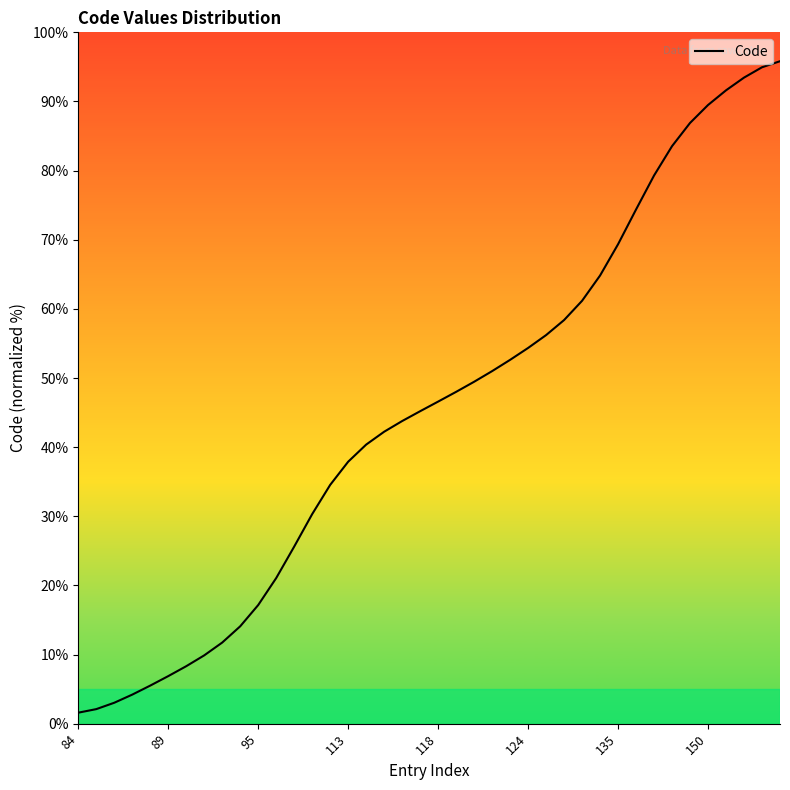

What is the difference between the maximum and minimum values?

94.2